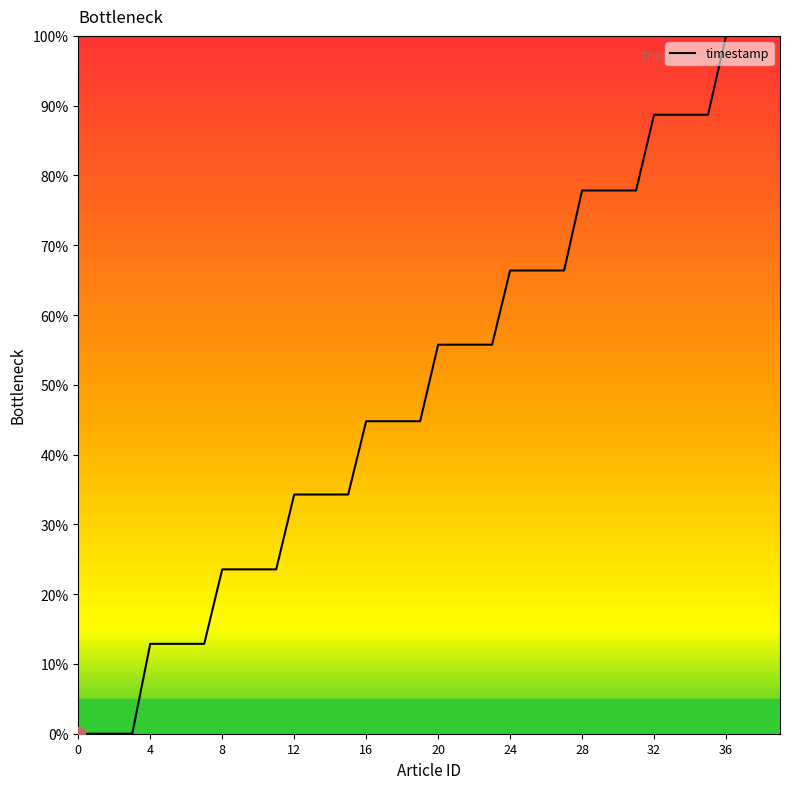

What is the maximum value shown in the chart?

100.0